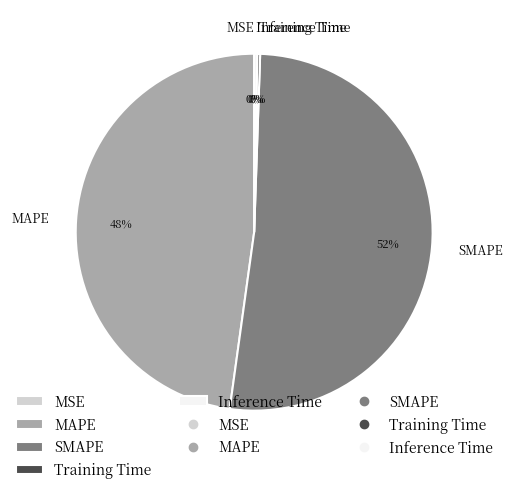

Which slice represents more than half of the pie?

SMAPE